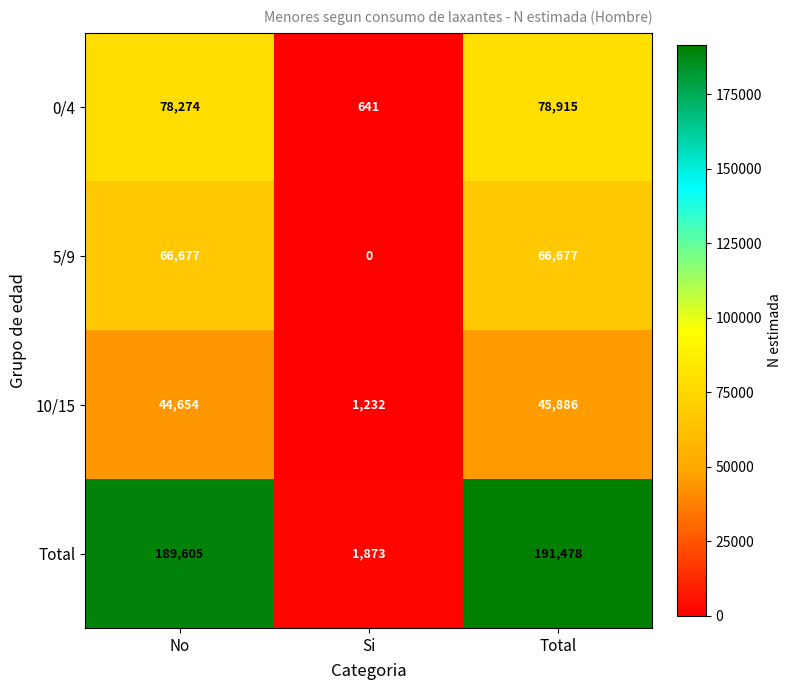

What is the maximum value shown in the chart?

191478